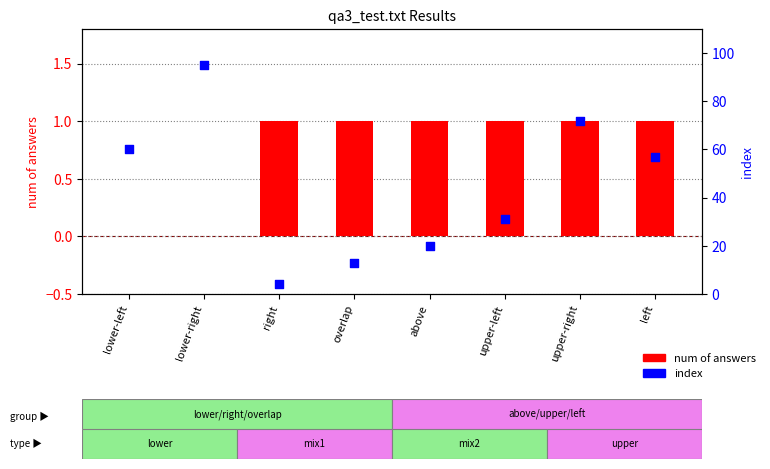

At how many categories does at least one series exceed 84?

1